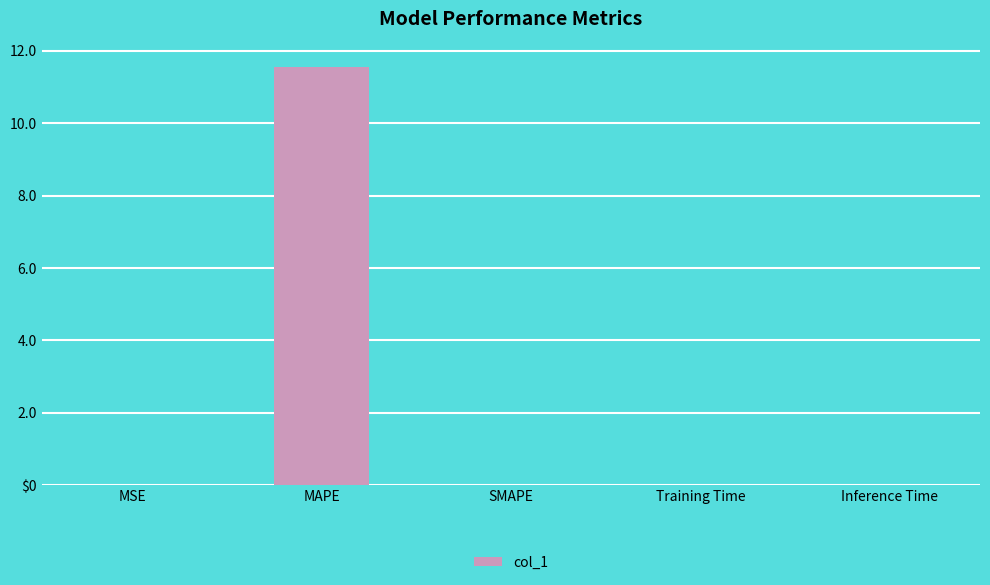

What position from the left is SMAPE?

3